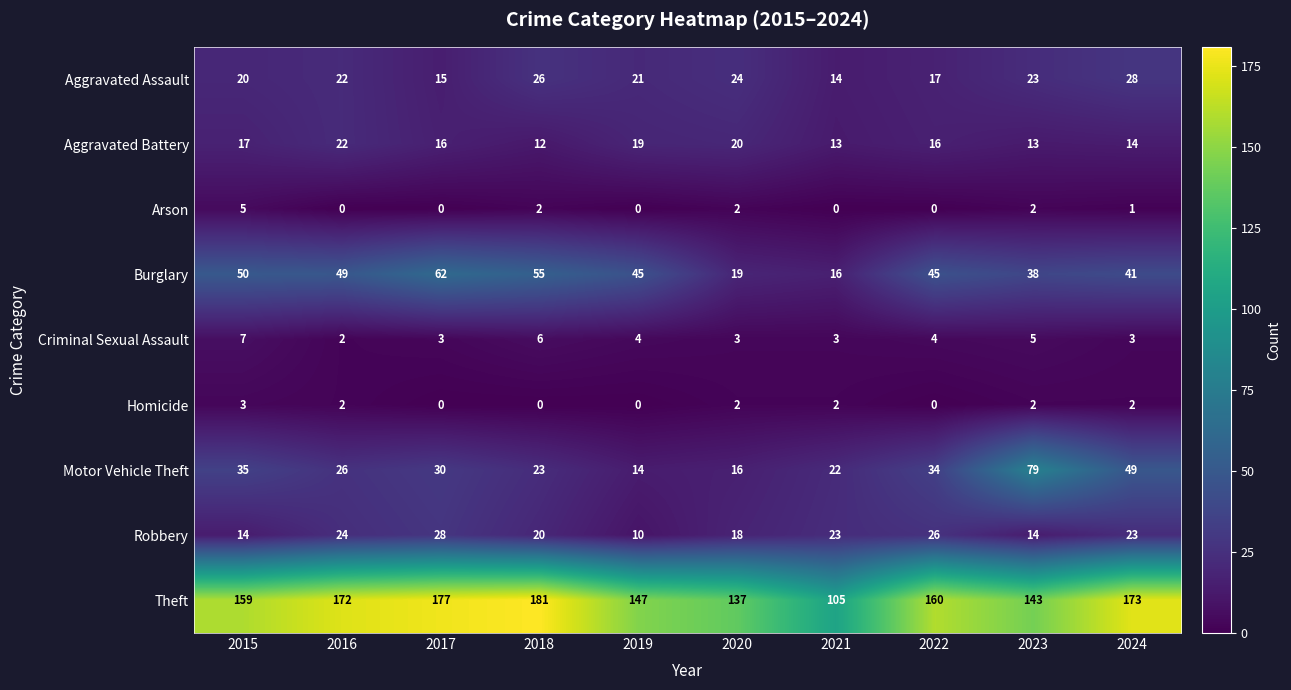

What is the difference between the highest and lowest values at 2022?

160